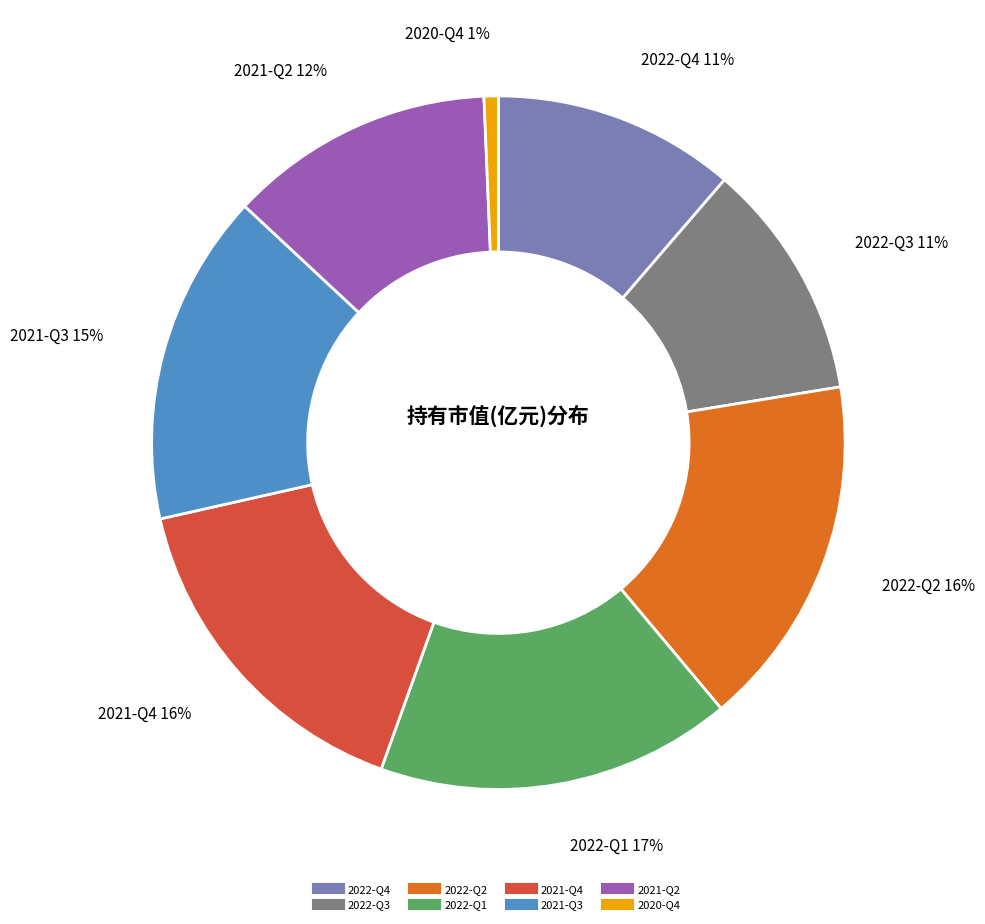

Does 2020-Q4 represent more than half of the total?

No